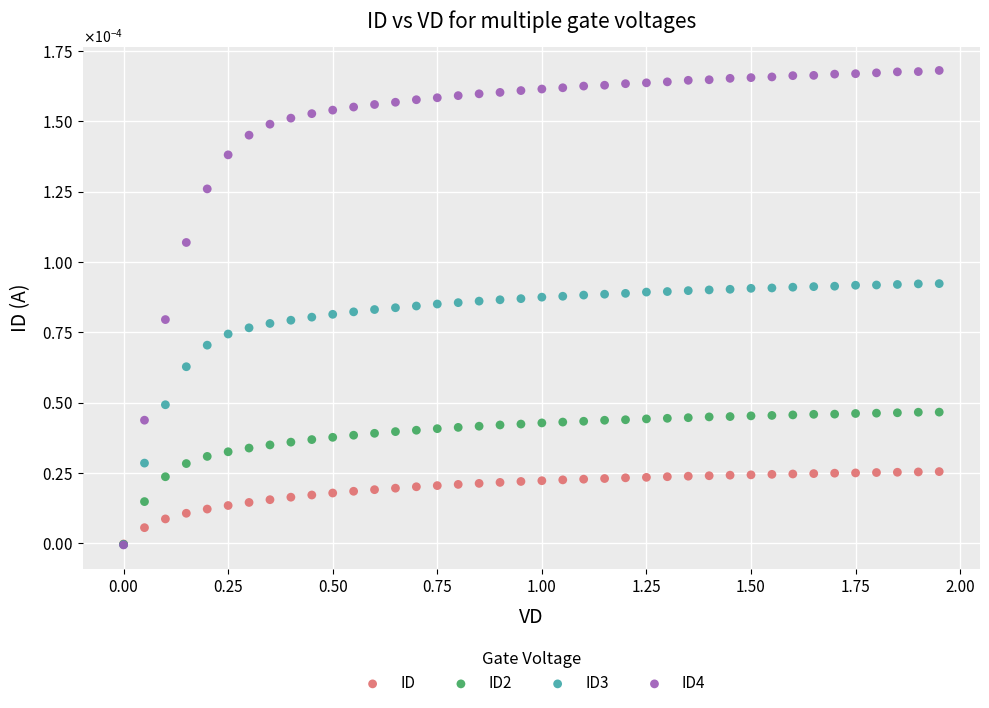

What are all the series names shown in the legend?

ID, ID2, ID3, ID4